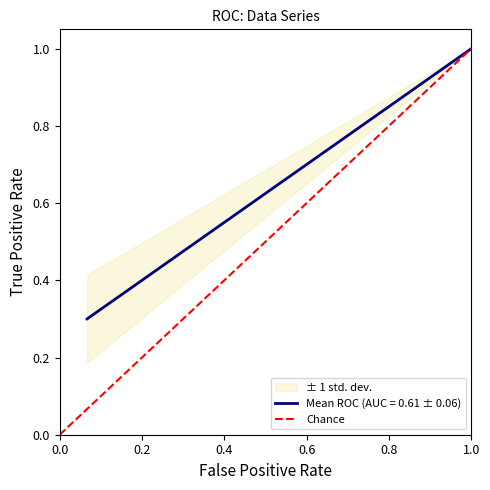

Does the chart have visible grid lines?

No